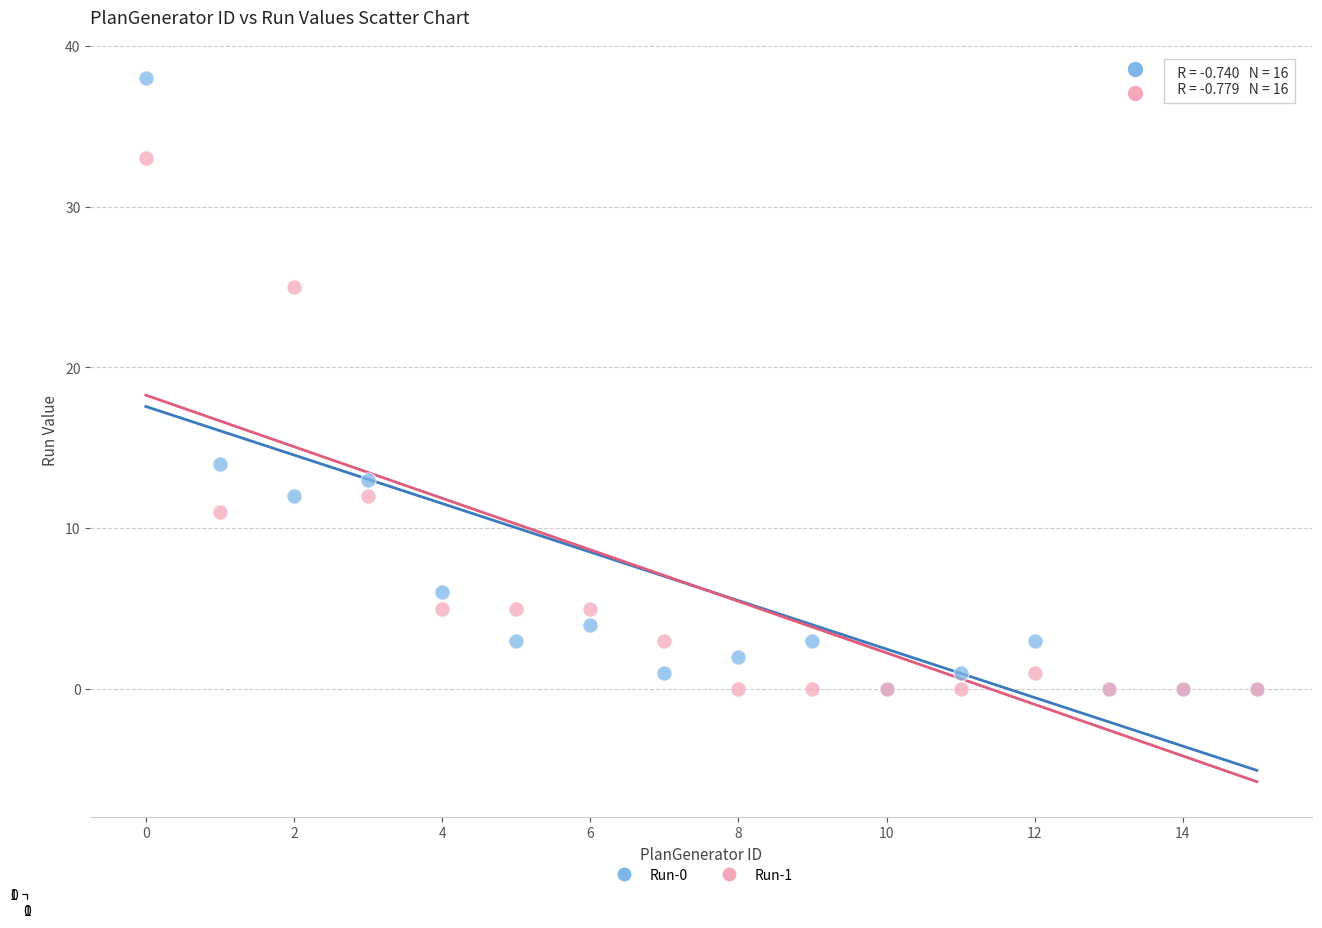

Which series reaches the maximum Y coordinate?

Run-0